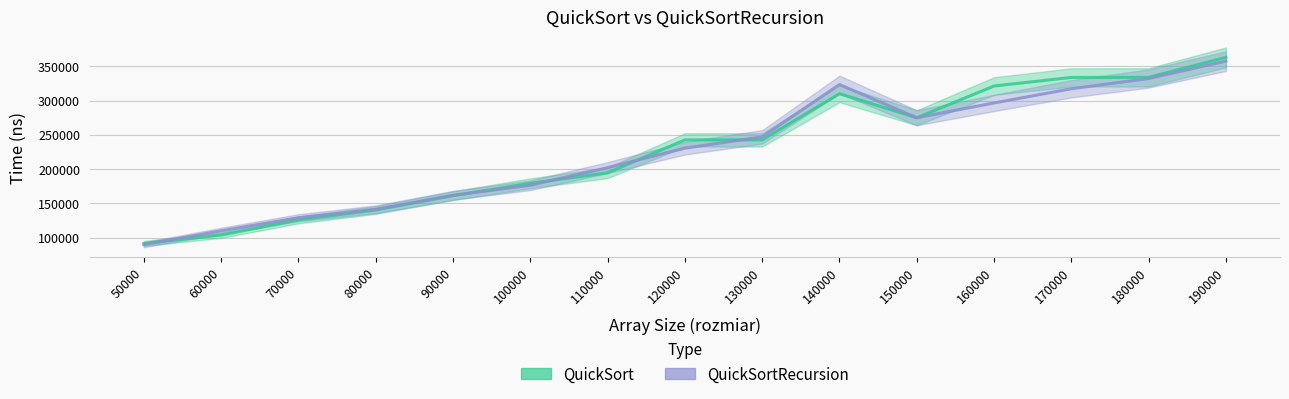

Which category has the lowest value across all series?

50000